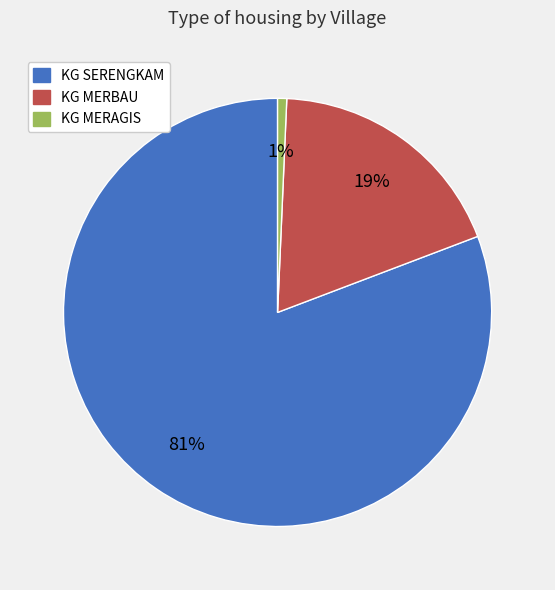

Is it true that KG SERENGKAM is 90% of the pie?

False